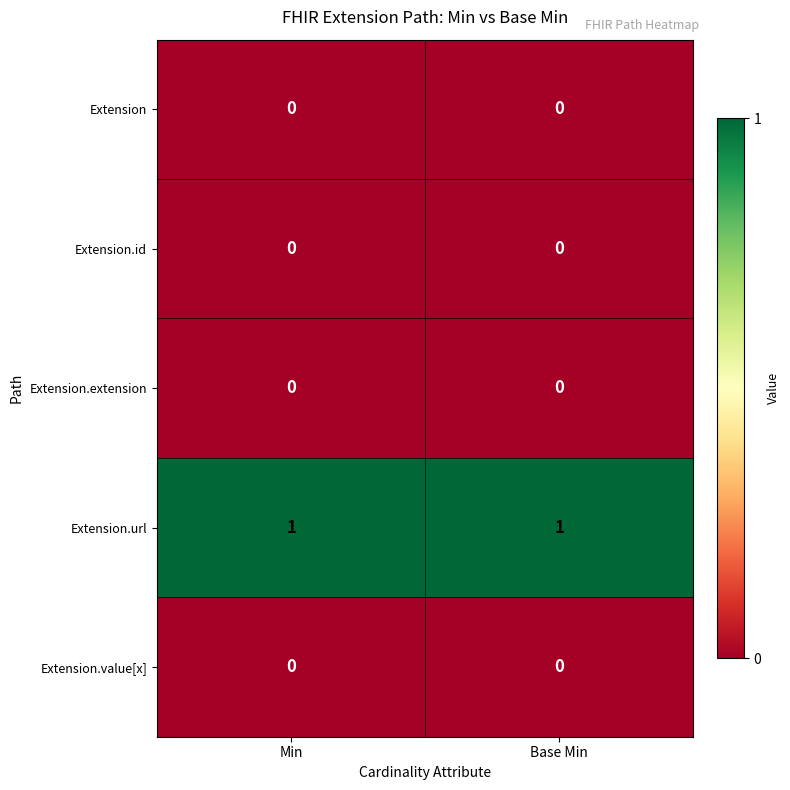

Reading left to right, list all the values displayed in this chart.

Extension: 0	0
Extension.id: 0	0
Extension.extension: 0	0
Extension.url: 1	1
Extension.value[x]: 0	0